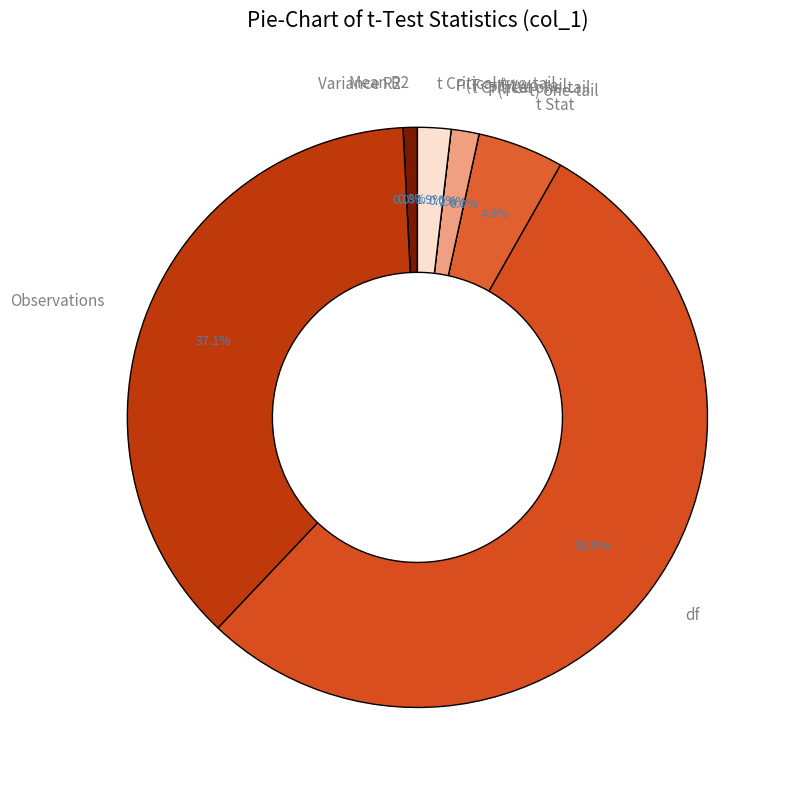

True or false: P(T<=t) one-tail accounts for 0% of the total.

True